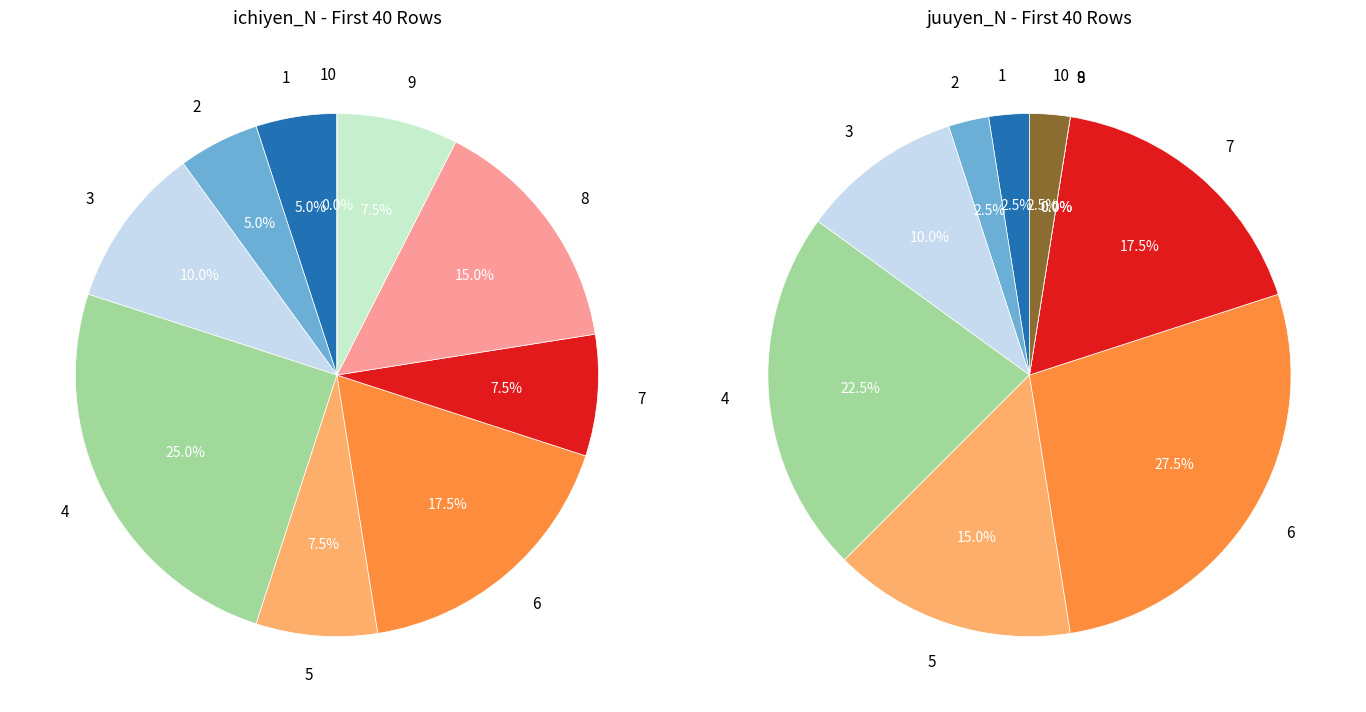

Which has a higher value, 7 or 1?

7